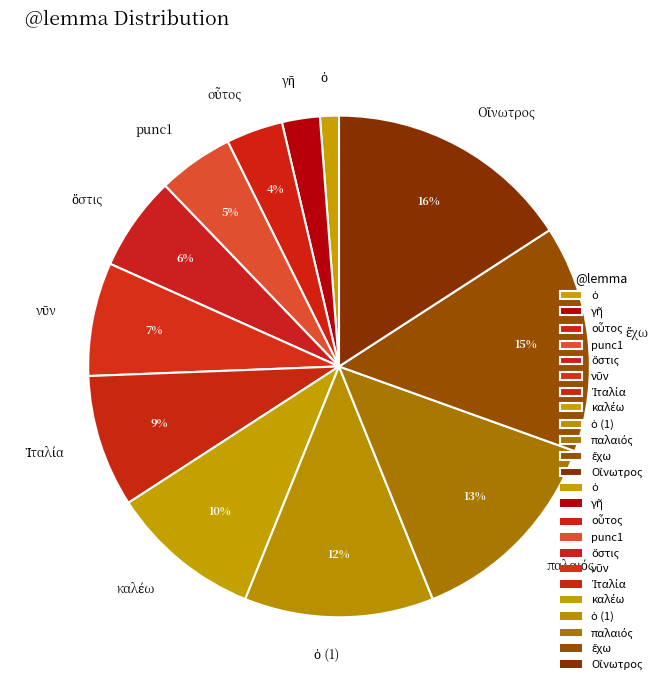

Does any single category account for the majority?

No